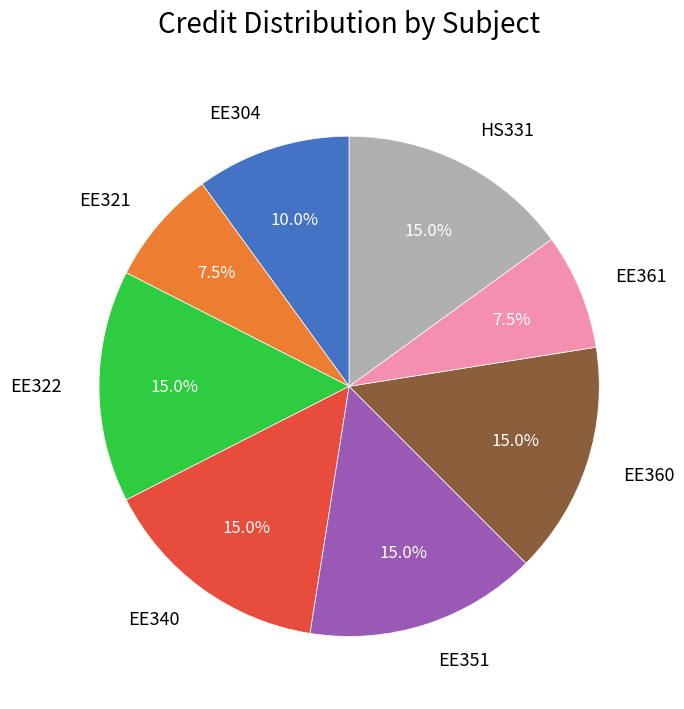

Is there any slice that represents more than half of the pie?

No